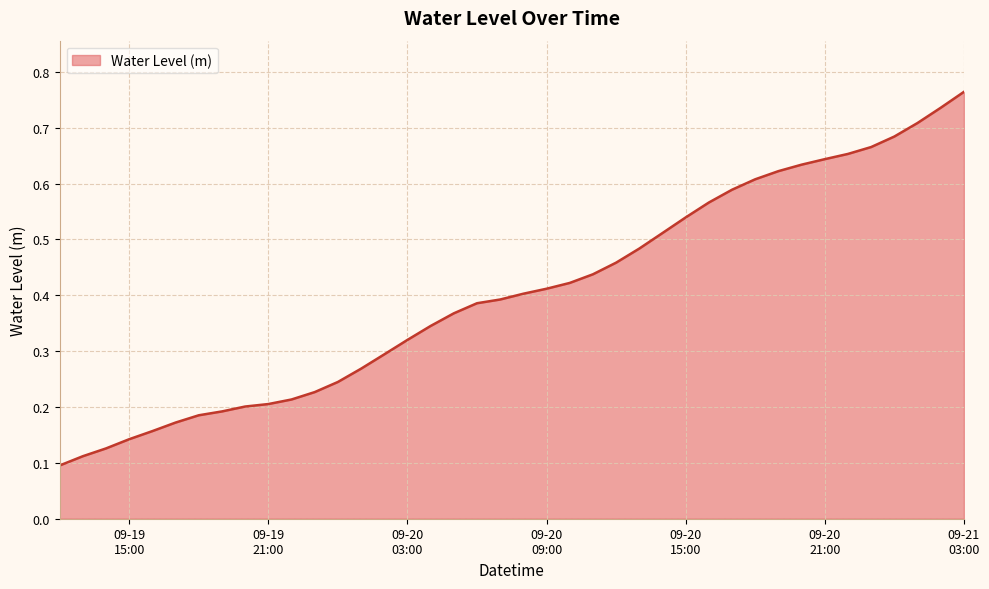

How many lines are shown in the chart?

1